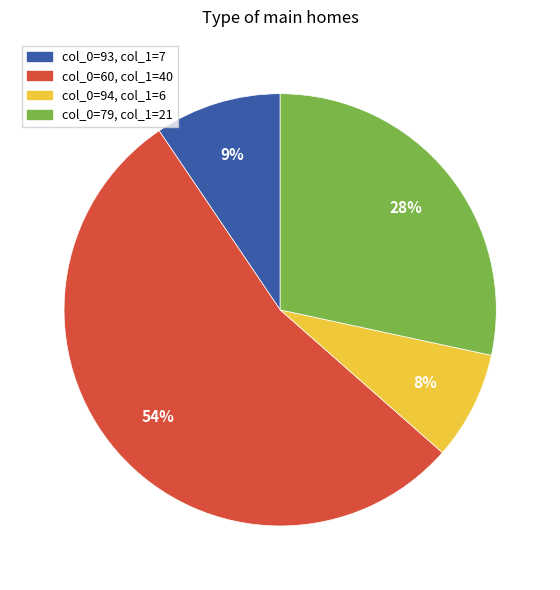

Is there any slice that represents more than half of the pie?

Yes